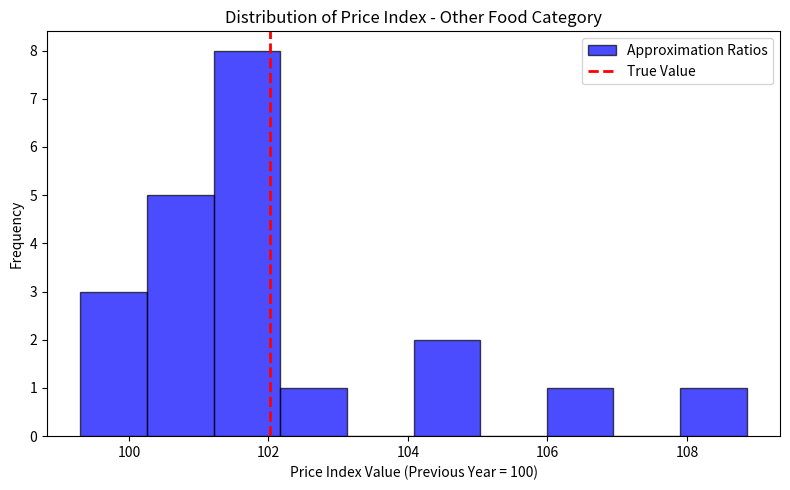

Over which range of the x-axis is the bar tallest?

101.2 to 102.2